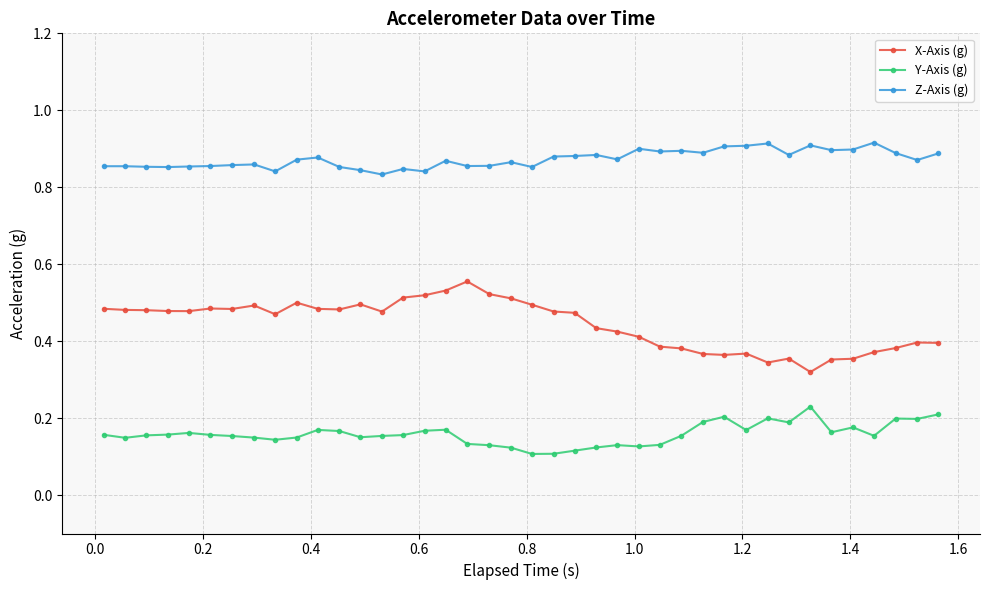

True or false: Z-Axis (g) and X-Axis (g) cross at least once.

False